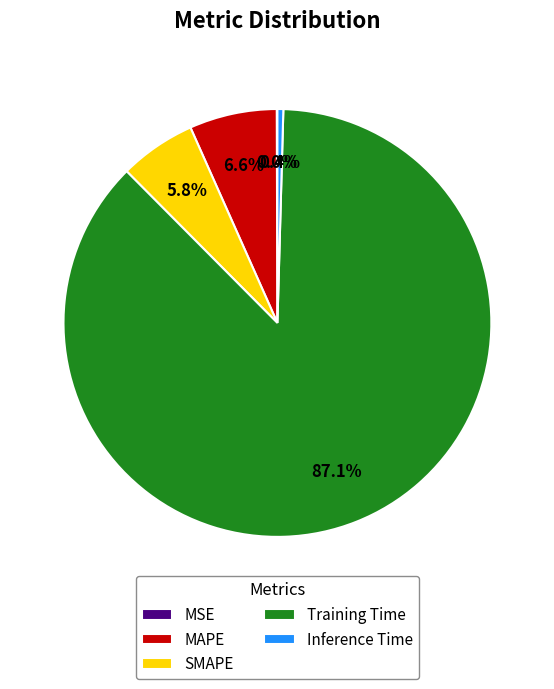

Is there any slice that represents more than half of the pie?

Yes